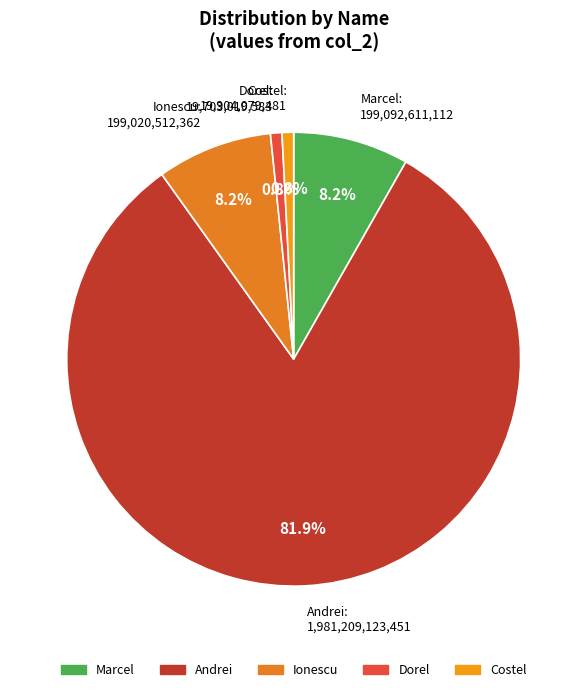

Which category has the biggest portion of the pie?

Andrei